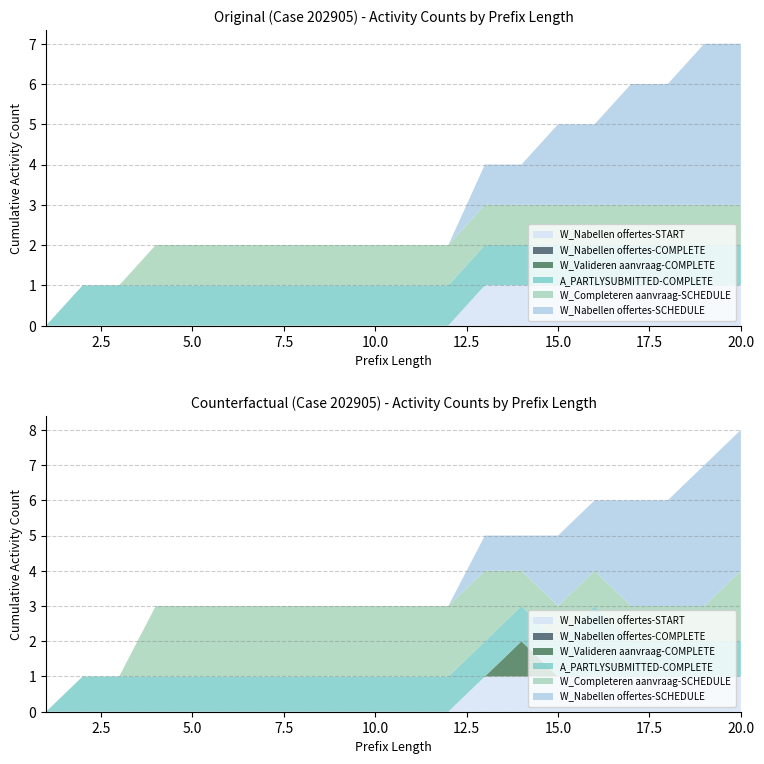

Reading left to right, extract all data points from this chart.

W_Nabellen offertes-START: 1=0	2=0	3=0	4=0	5=0	6=0	7=0	8=0	9=0	10=0	11=0	12=0	13=1	14=1	15=1	16=1	17=1	18=1	19=1	20=1
W_Nabellen offertes-COMPLETE: 1=0	2=0	3=0	4=0	5=0	6=0	7=0	8=0	9=0	10=0	11=0	12=0	13=0	14=0	15=0	16=0	17=0	18=0	19=0	20=0
W_Valideren aanvraag-COMPLETE: 1=0	2=0	3=0	4=0	5=0	6=0	7=0	8=0	9=0	10=0	11=0	12=0	13=0	14=0	15=0	16=0	17=0	18=0	19=0	20=0
A_PARTLYSUBMITTED-COMPLETE: 1=0	2=1	3=1	4=1	5=1	6=1	7=1	8=1	9=1	10=1	11=1	12=1	13=1	14=1	15=1	16=1	17=1	18=1	19=1	20=1
W_Completeren aanvraag-SCHEDULE: 1=0	2=0	3=0	4=1	5=1	6=1	7=1	8=1	9=1	10=1	11=1	12=1	13=1	14=1	15=1	16=1	17=1	18=1	19=1	20=1
W_Nabellen offertes-SCHEDULE: 1=0	2=0	3=0	4=0	5=0	6=0	7=0	8=0	9=0	10=0	11=0	12=0	13=1	14=1	15=2	16=2	17=3	18=3	19=4	20=4